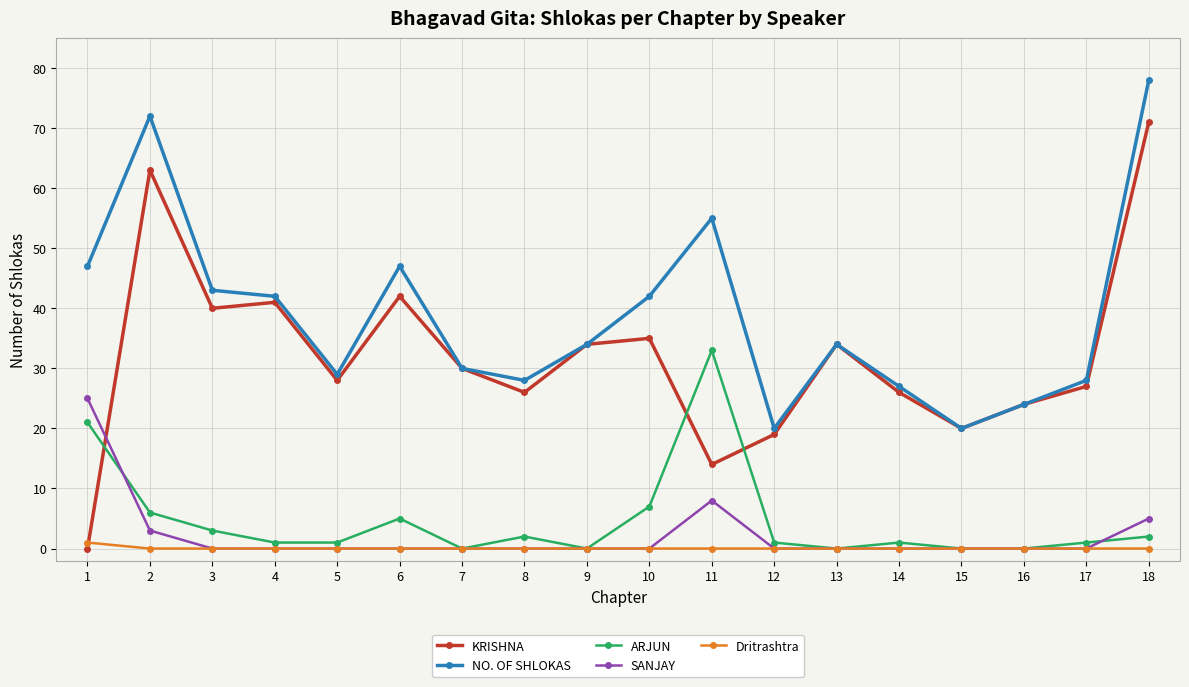

Count the number of categories in the chart.

18